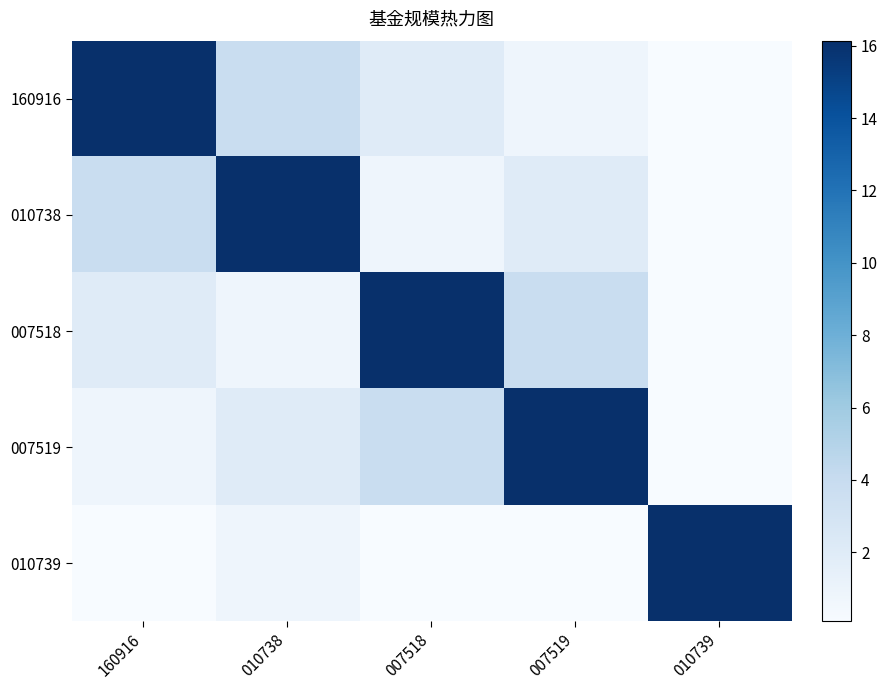

What is the smallest value displayed?

0.1